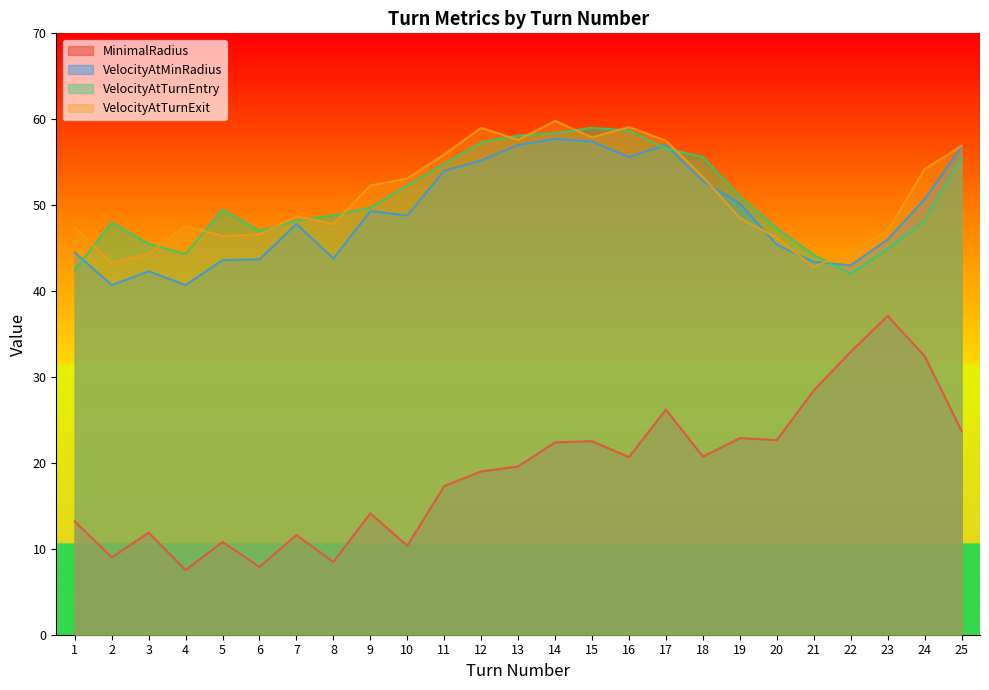

The value of VelocityAtTurnExit at 24 is 54.2. True or false?

True